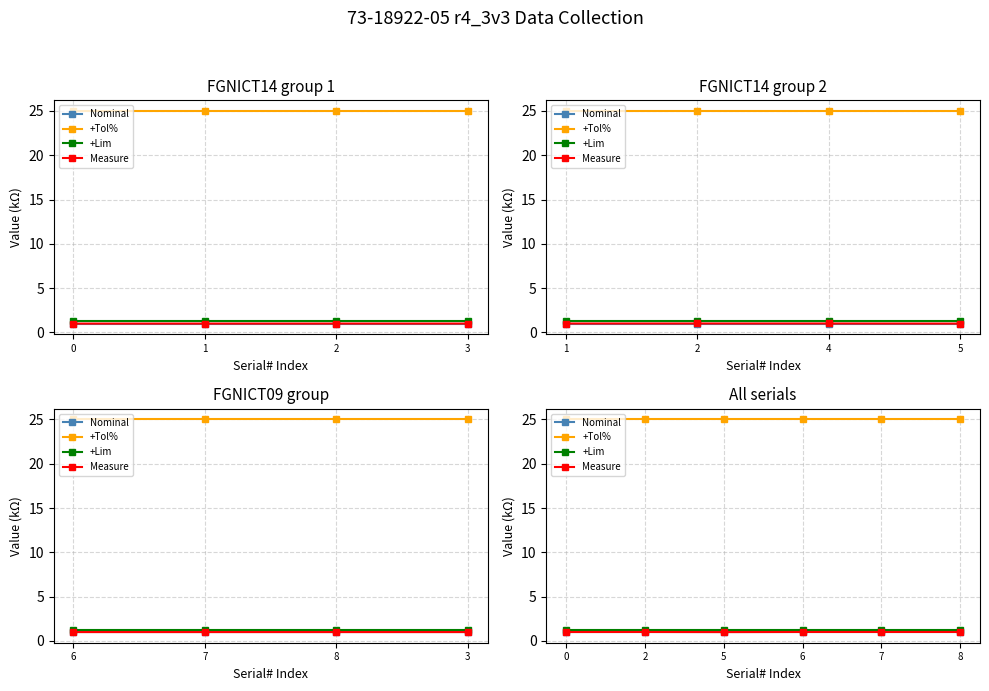

What is the average value of the +Lim series?

1.2